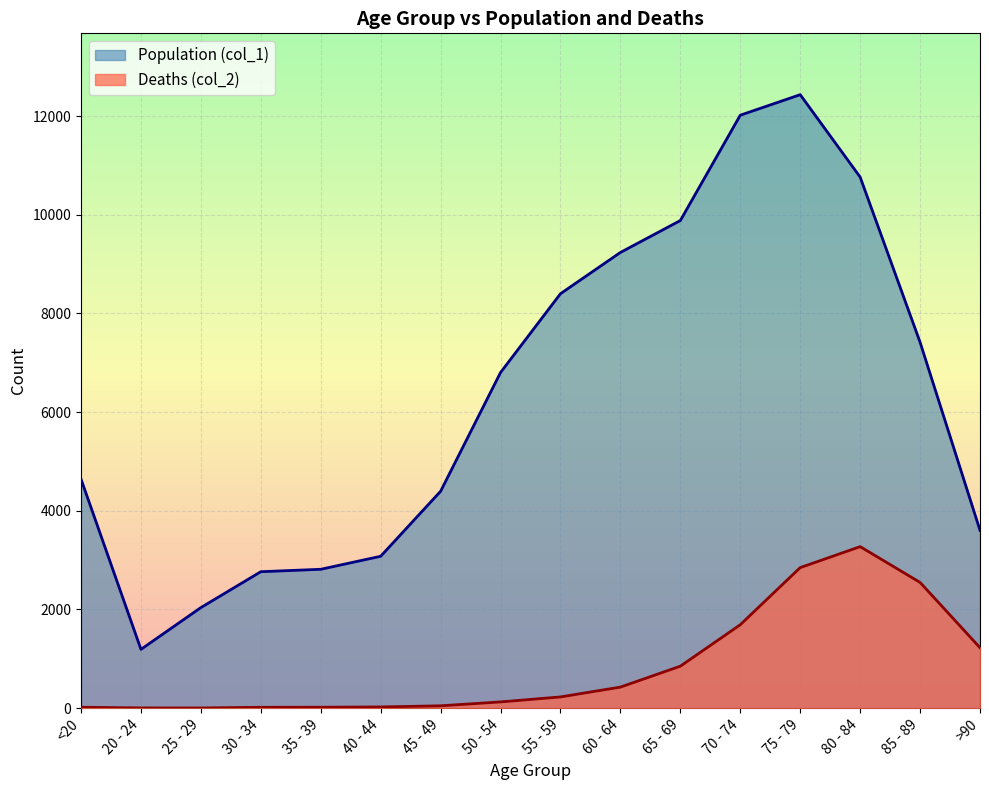

How many lines are shown in the chart?

2